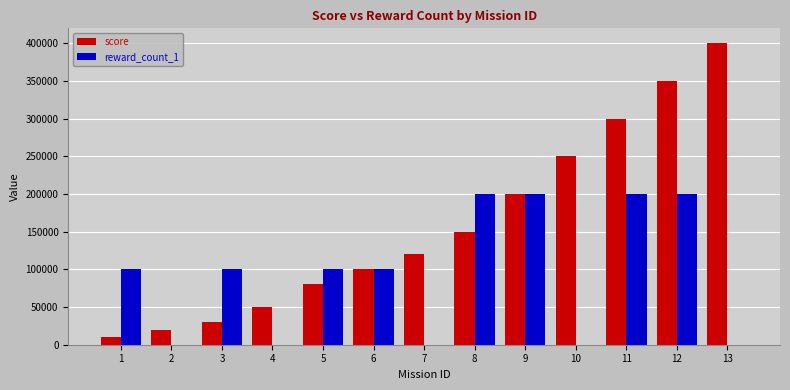

The value of reward_count_1 at 5 is 100000. True or false?

True